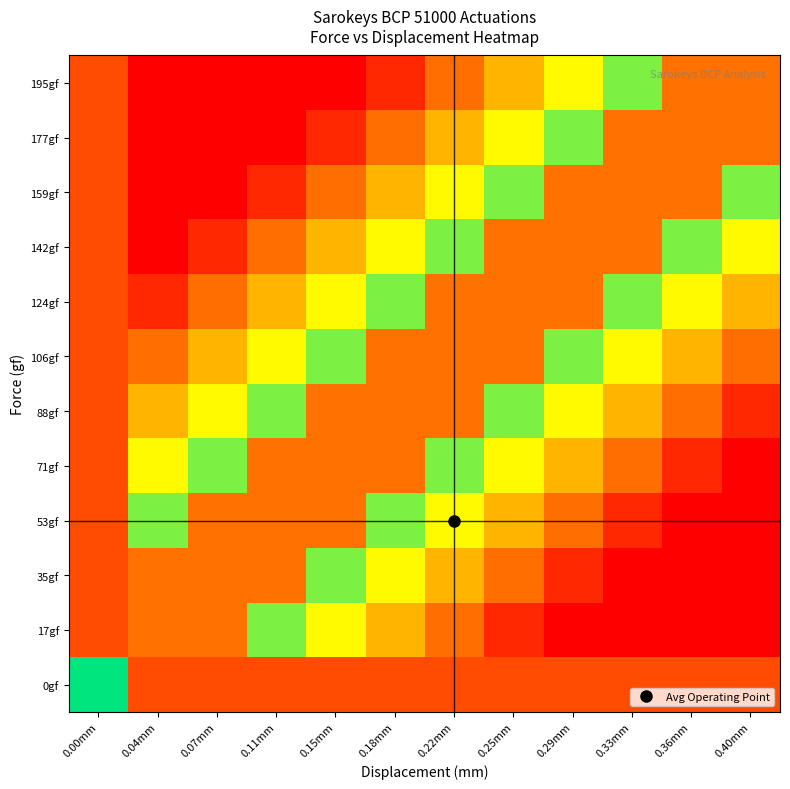

At which category does the chart reach its peak across all series?

0.04mm